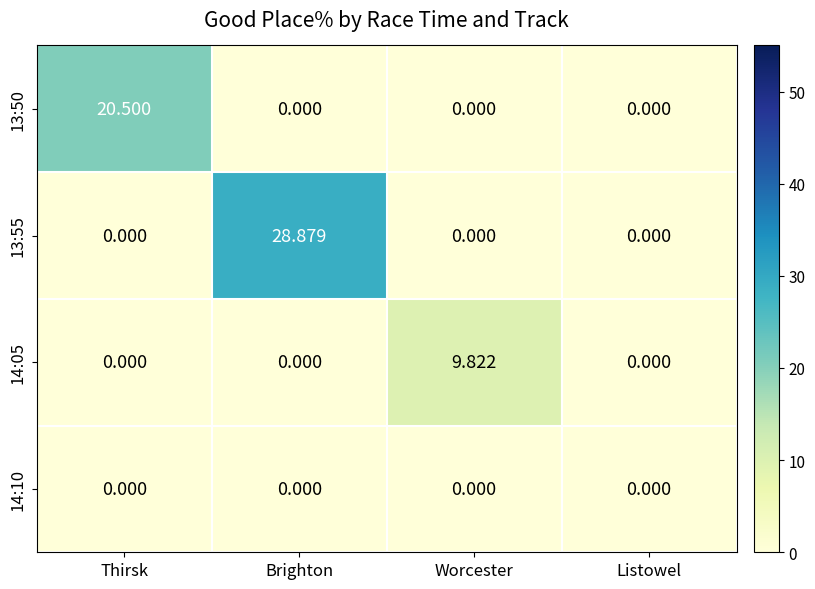

Which label corresponds to the largest value in the chart?

Brighton